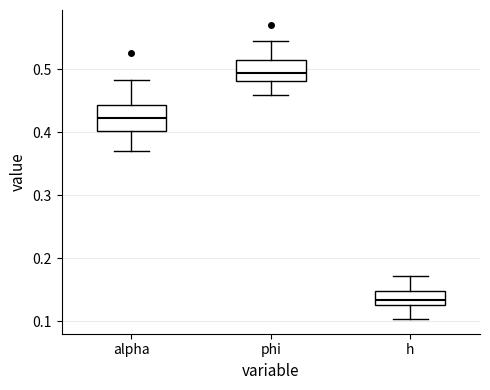

Reading left to right, read every box against the y-axis: the position of its median line, the range the box covers, and the ends of its whiskers. The values are not printed on the chart, so give them approximately, as read against the axis.

alpha: median 0.42, box 0.40 to 0.44, whiskers 0.37 to 0.48
phi: median 0.49, box 0.48 to 0.51, whiskers 0.46 to 0.54
h: median 0.13 (inside the box), box 0.13 to 0.15, whiskers 0.10 to 0.17